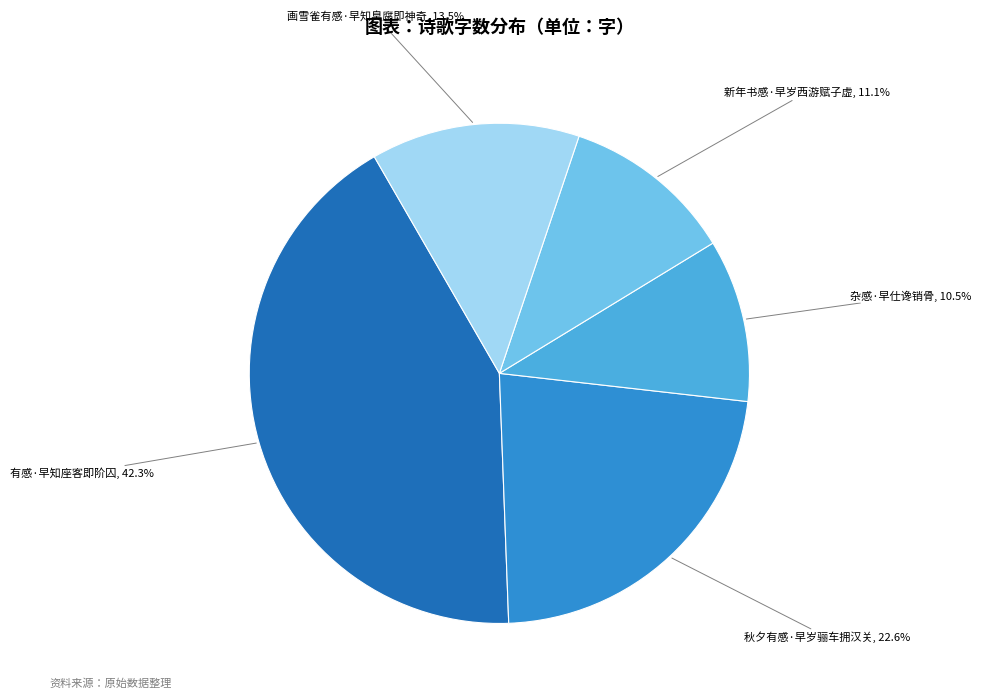

Rank the categories by value from highest to lowest.

有感·早知座客即阶囚, 秋夕有感·早岁骊车拥汉关, 画雪雀有感·早知臭腐即神奇, 新年书感·早岁西游赋子虚, 杂感·早仕谗销骨